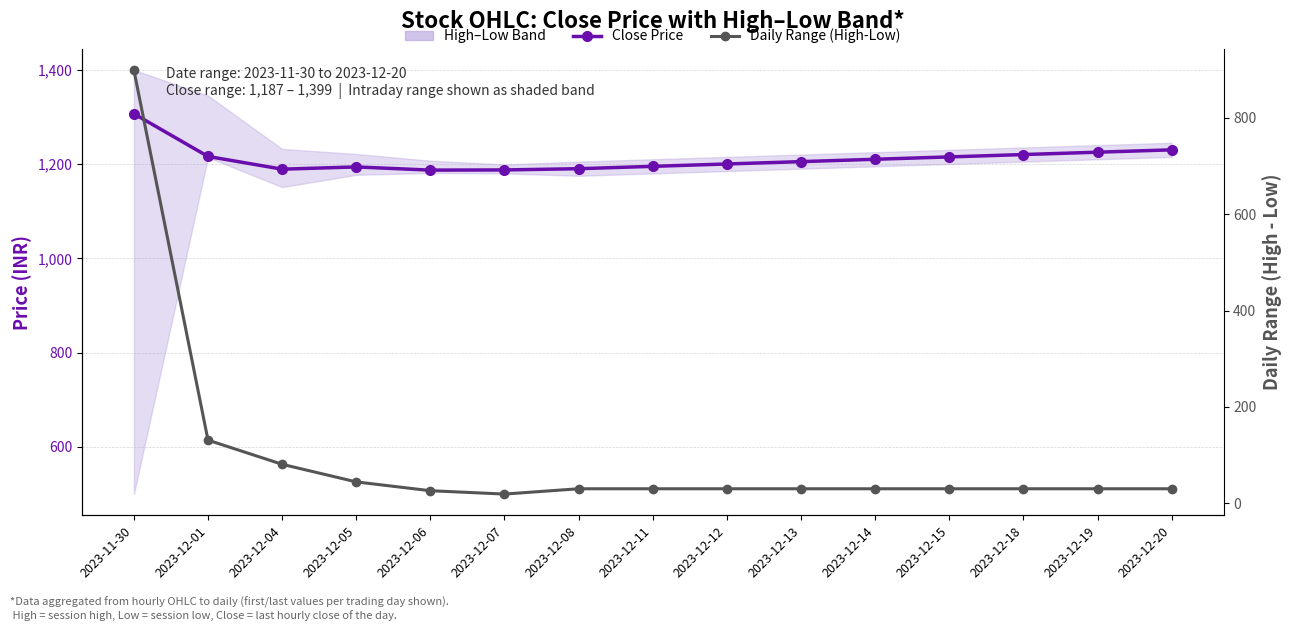

Reading left to right, extract all data points from this chart.

Close Price: 2023-11-30=1306.5	2023-12-01=1216.0	2023-12-04=1189.0	2023-12-05=1193.8	2023-12-06=1187.0	2023-12-07=1187.3	2023-12-08=1190.0	2023-12-11=1195.0	2023-12-12=1200.0	2023-12-13=1205.0	2023-12-14=1210.0	2023-12-15=1215.0	2023-12-18=1220.0	2023-12-19=1225.0	2023-12-20=1230.0
Daily Range (High-Low): 2023-11-30=899.3	2023-12-01=131.0	2023-12-04=80.8	2023-12-05=44.2	2023-12-06=26.0	2023-12-07=19.0	2023-12-08=30.0	2023-12-11=30.0	2023-12-12=30.0	2023-12-13=30.0	2023-12-14=30.0	2023-12-15=30.0	2023-12-18=30.0	2023-12-19=30.0	2023-12-20=30.0